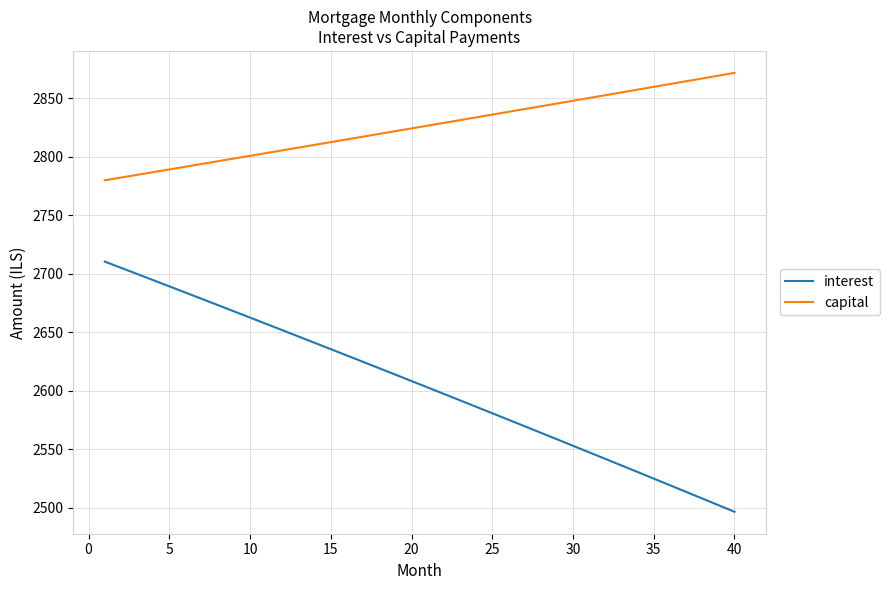

What is the lowest value of the capital series?

2780.1